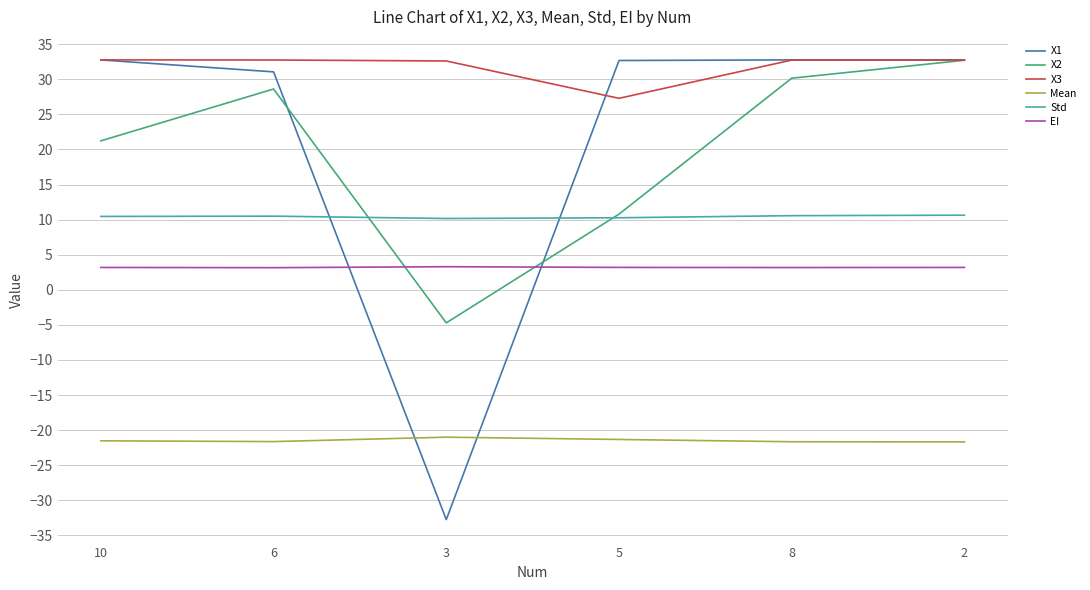

At which category does X2 reach its first local valley?

3